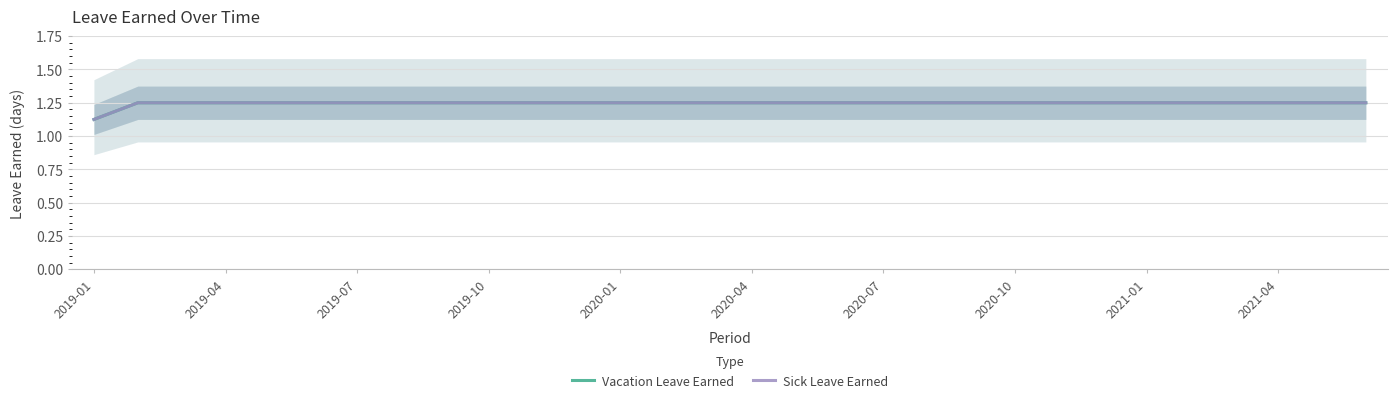

What are all the series names shown in the legend?

Vacation Leave Earned, Sick Leave Earned